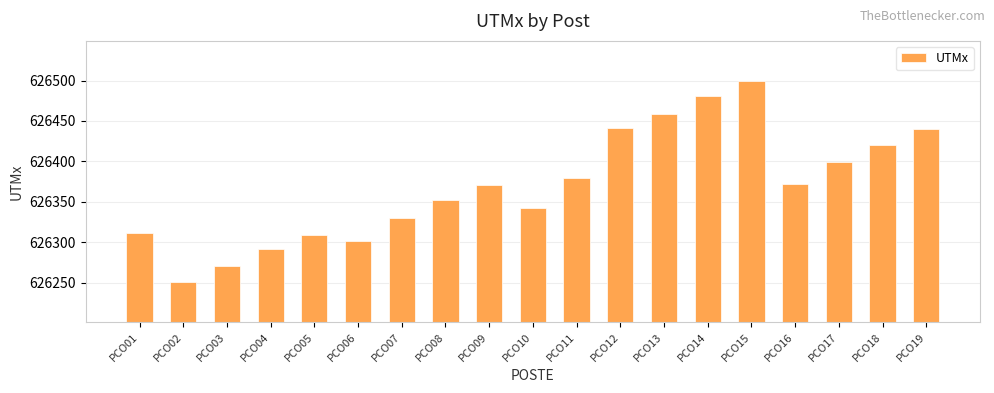

Between PCO18 and PCO07, which is larger?

PCO18